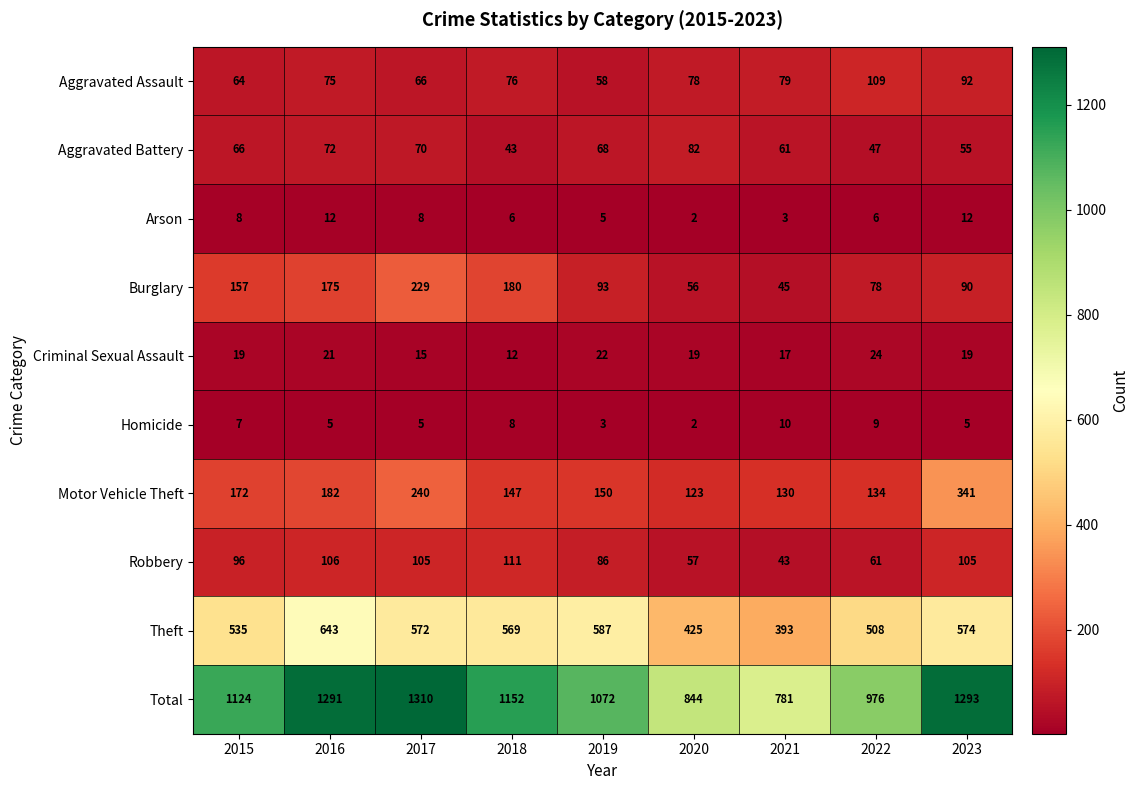

Which series changed the most between 2017 and 2019?

Total